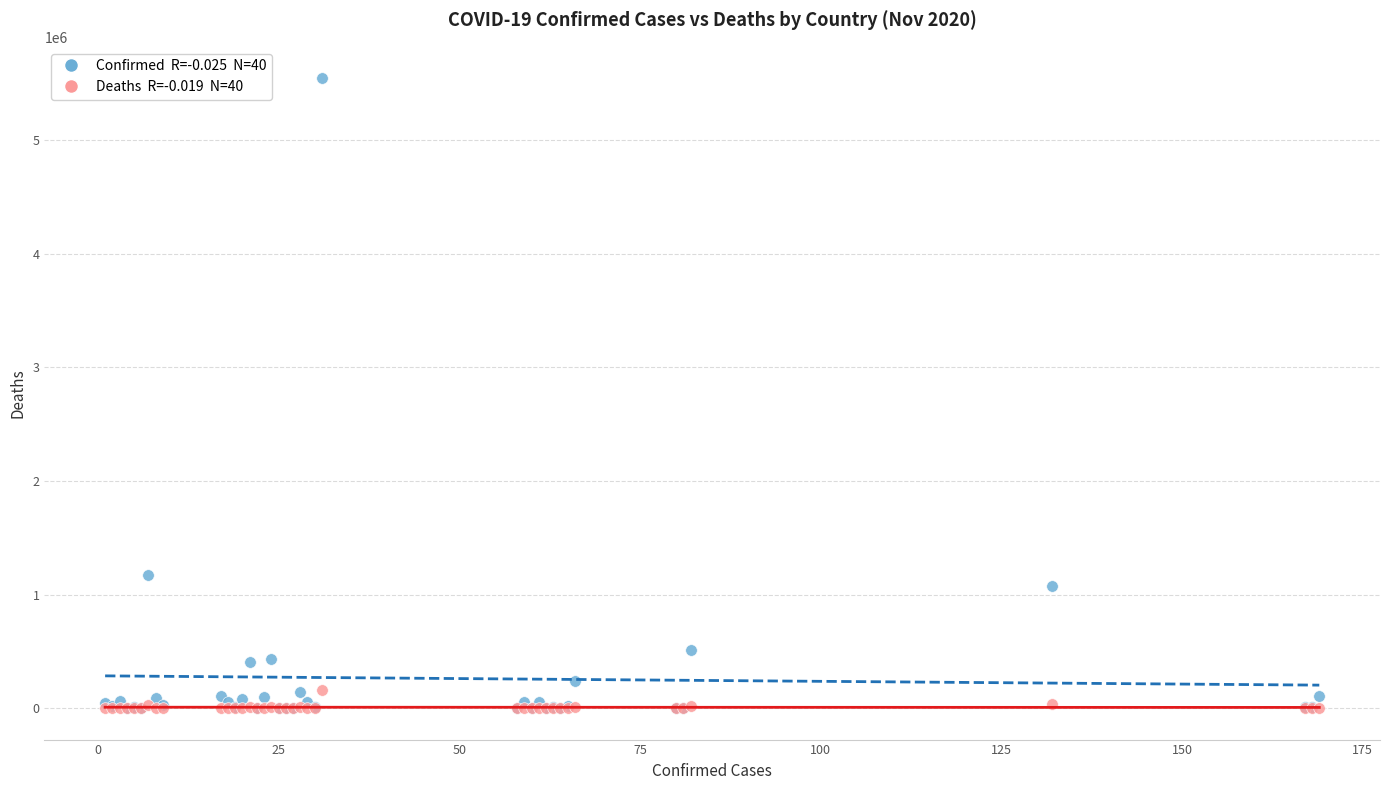

Across all series, what Y value is closest to 2772852?

1173533